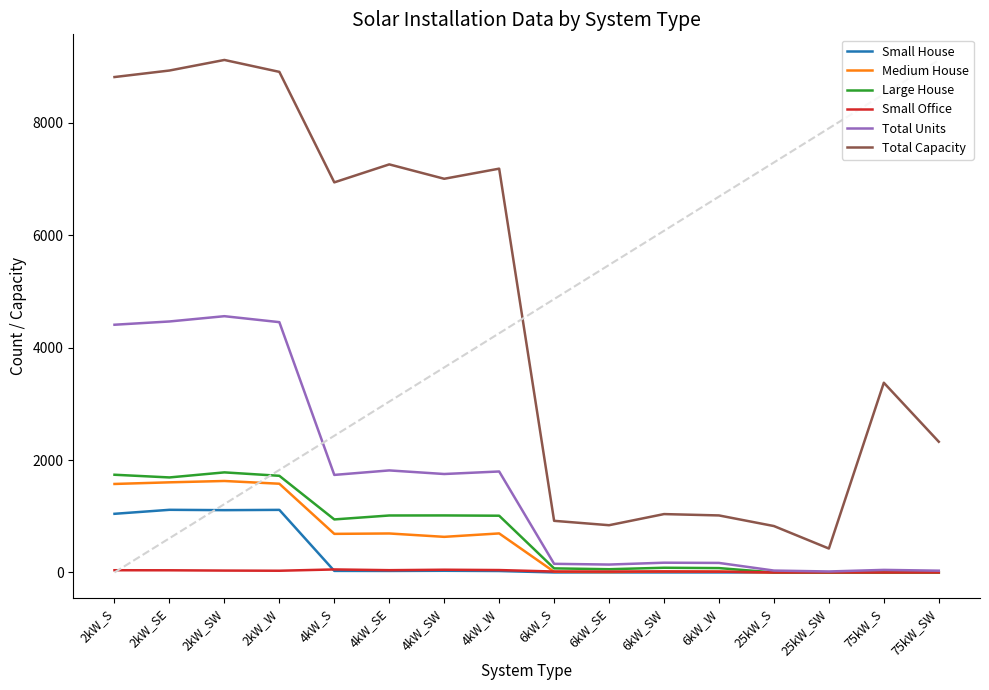

True or false: Medium House and Total Capacity intersect in this chart.

False